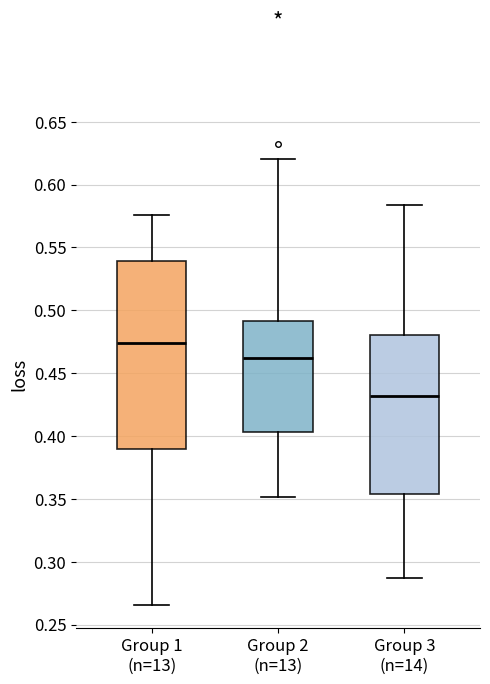

Which box has the highest median line?

Group 1 (n=13)